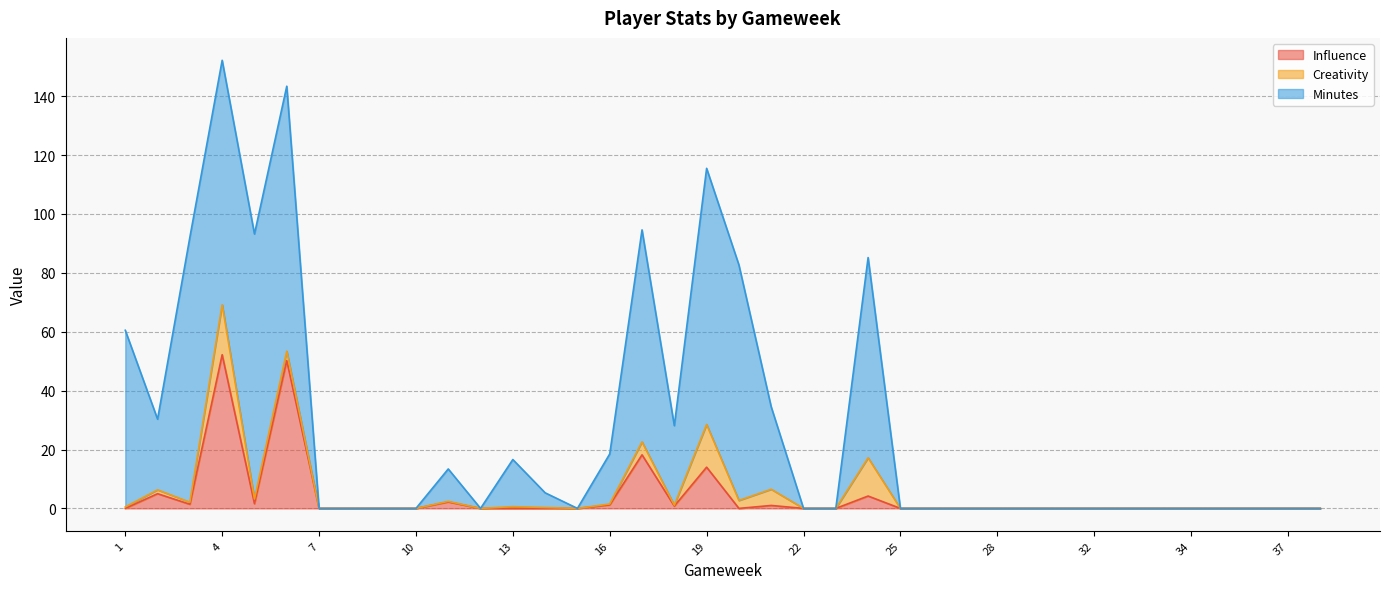

Which series has the largest range (max minus min)?

Minutes